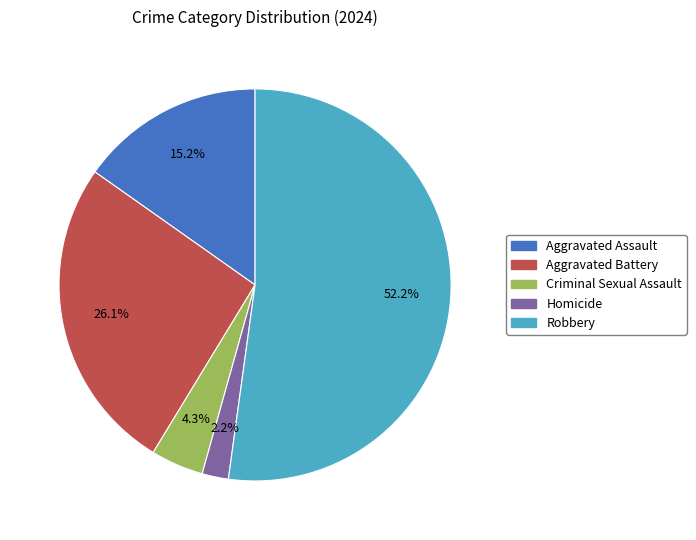

Do Homicide and Aggravated Assault together represent more than half of the pie?

No